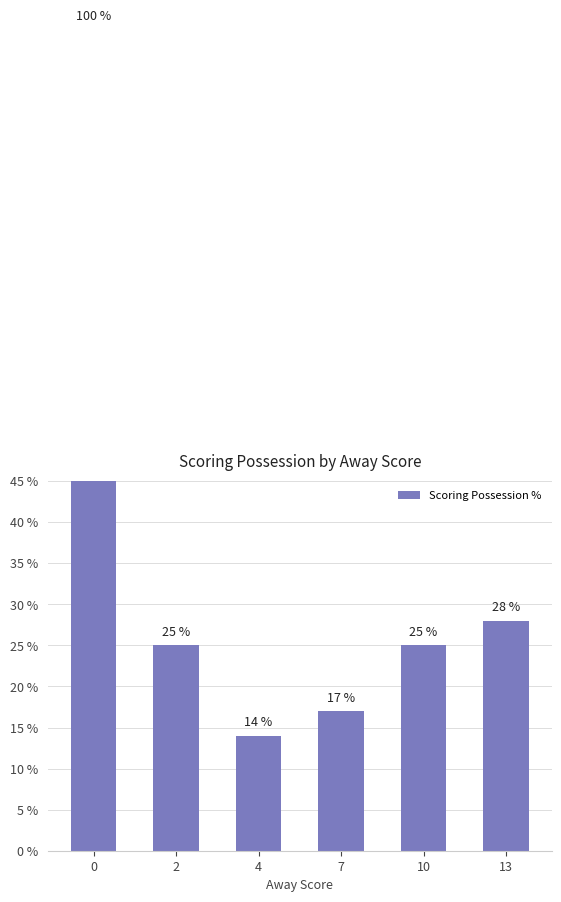

Is it true that the value at 10 is 8?

False